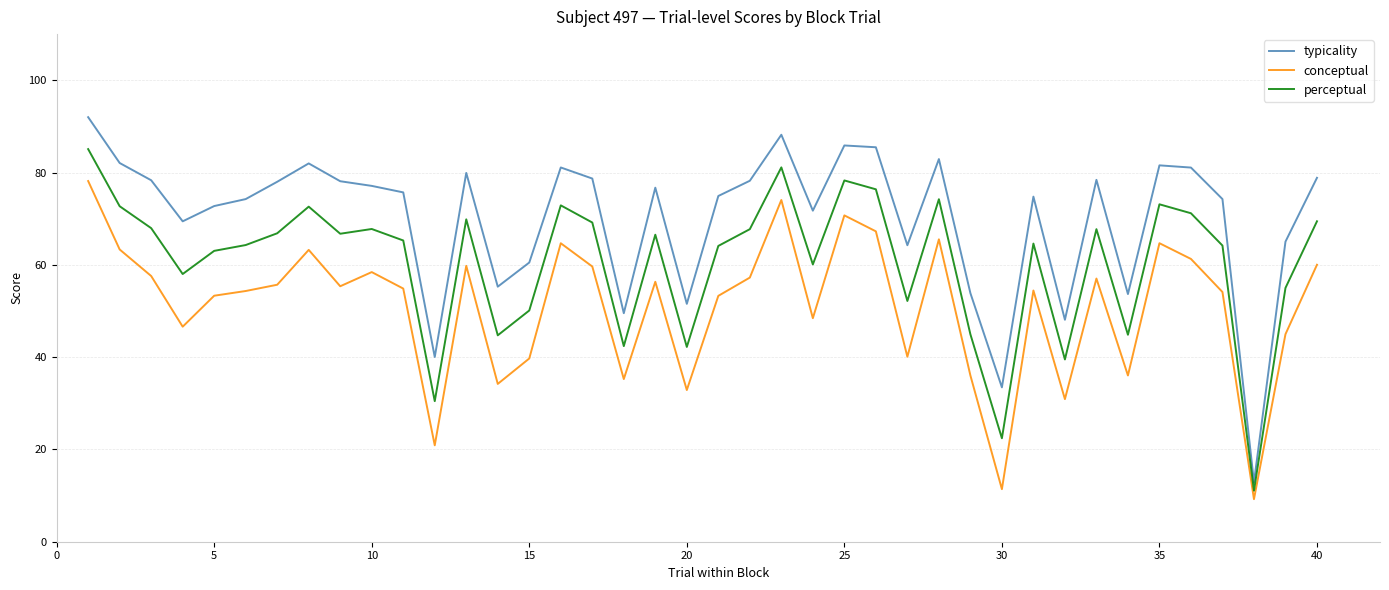

What is the minimum value shown in the chart?

9.2